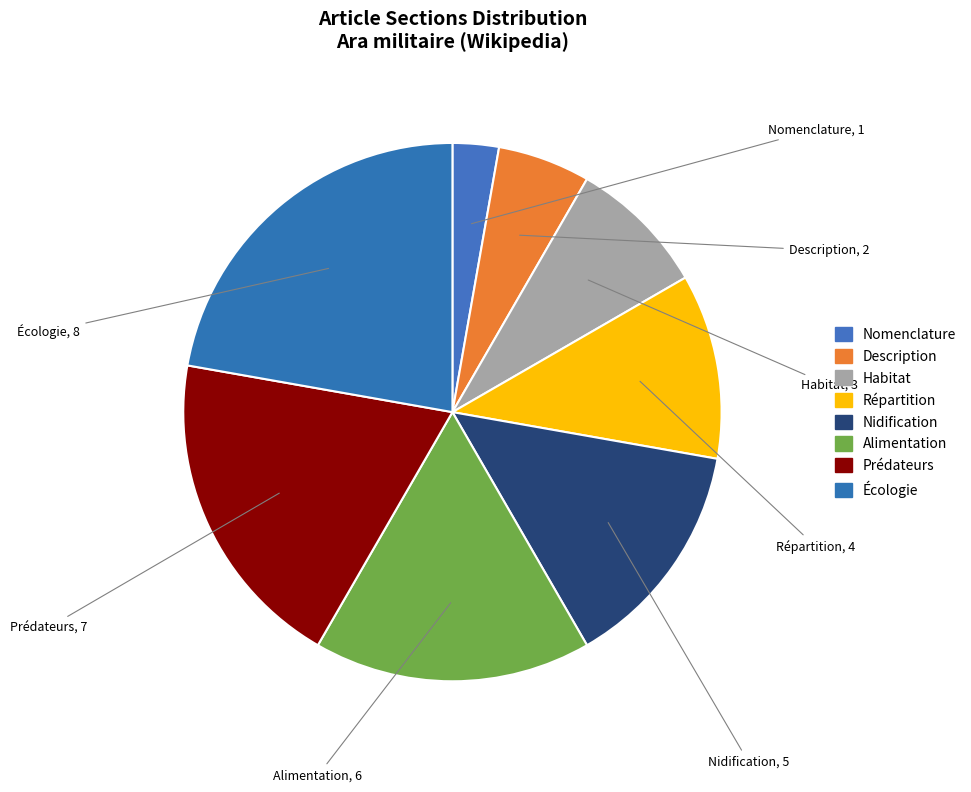

Does any single category account for the majority?

No